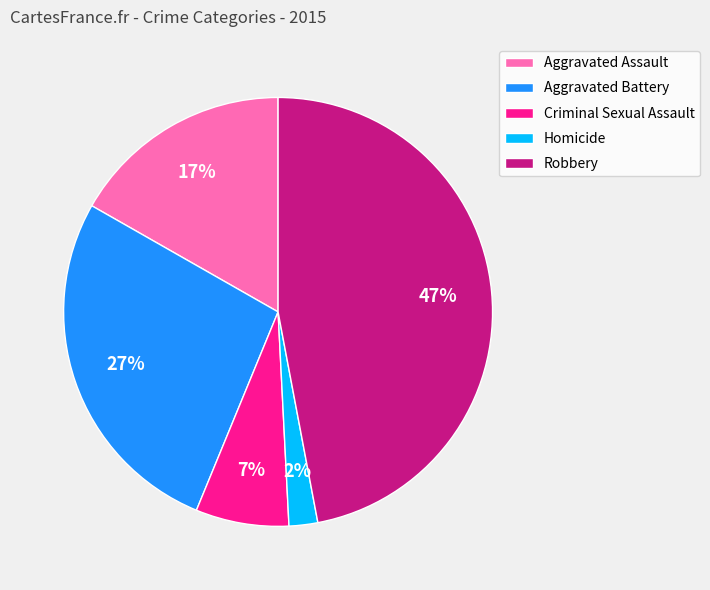

What is the largest slice in the pie chart?

Robbery